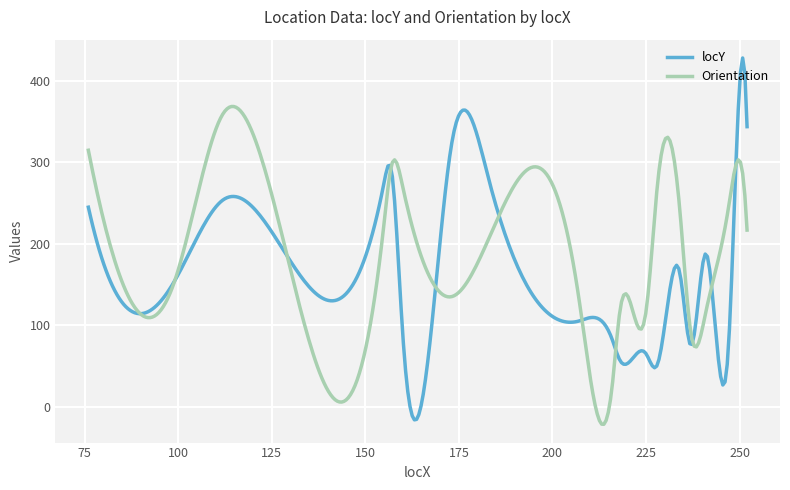

Rank the series by their average value, from lowest to highest.

locY, Orientation